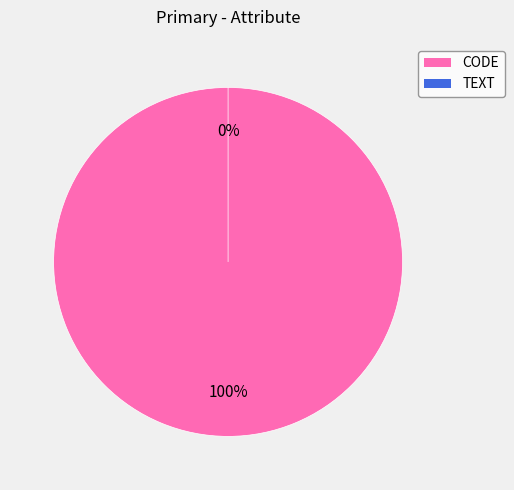

What percentage is the CODE slice, to the nearest percent?

100%